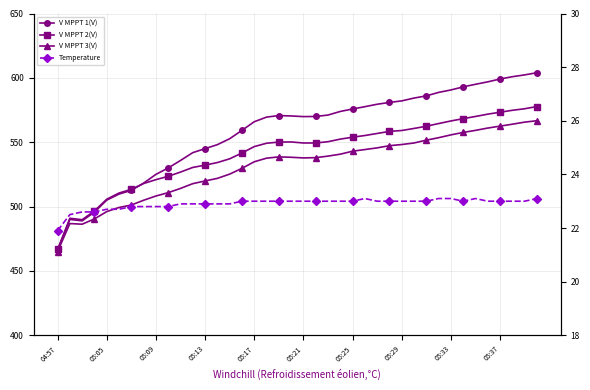

The V MPPT 1(V) series shows 102.2 at 05:05. True or false?

False